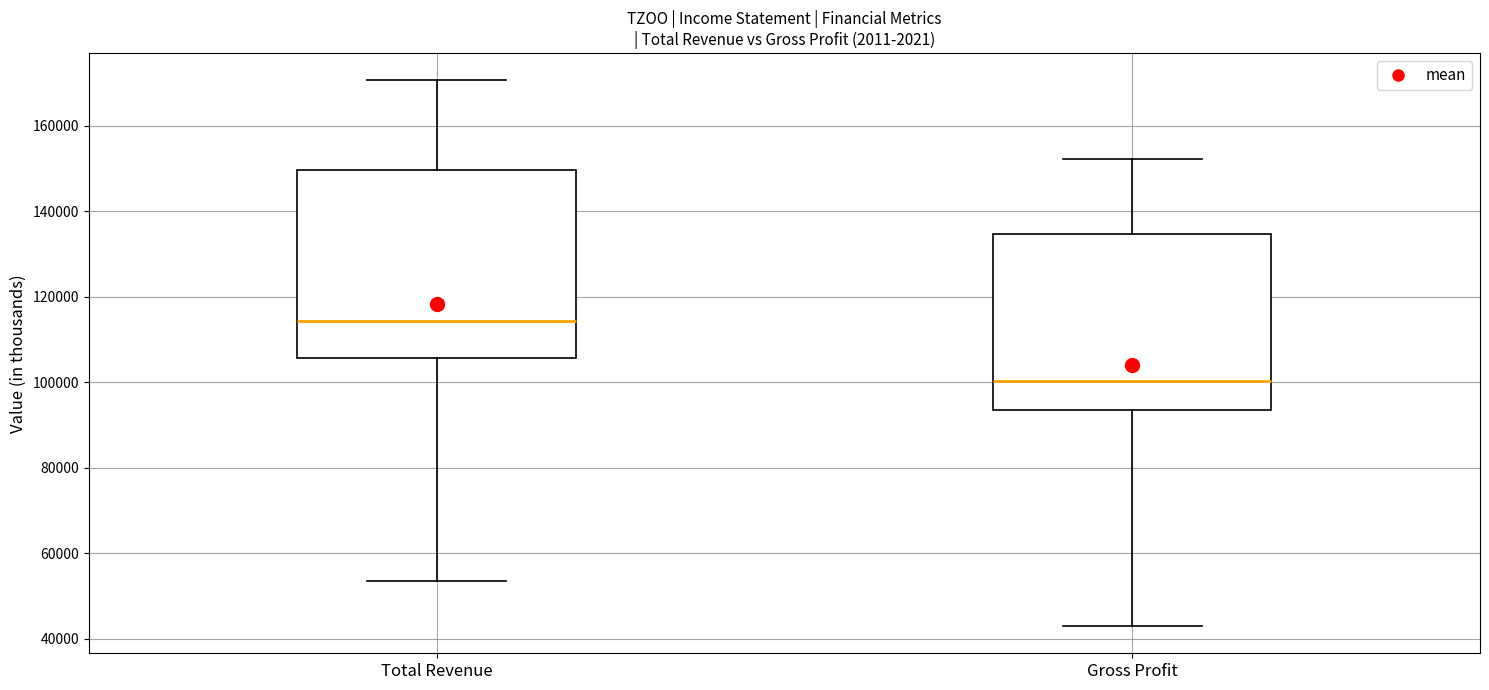

Reading left to right, transcribe this box plot: for each box, give where its median line is, the range the box spans, and where its two whiskers end, as read against the y-axis. The values are not printed on the chart, so give them approximately, as read against the axis.

Total Revenue: median 114000, box 106000 to 150000, whiskers 54000 to 170000
Gross Profit: median 100000, box 94000 to 134000, whiskers 44000 to 152000